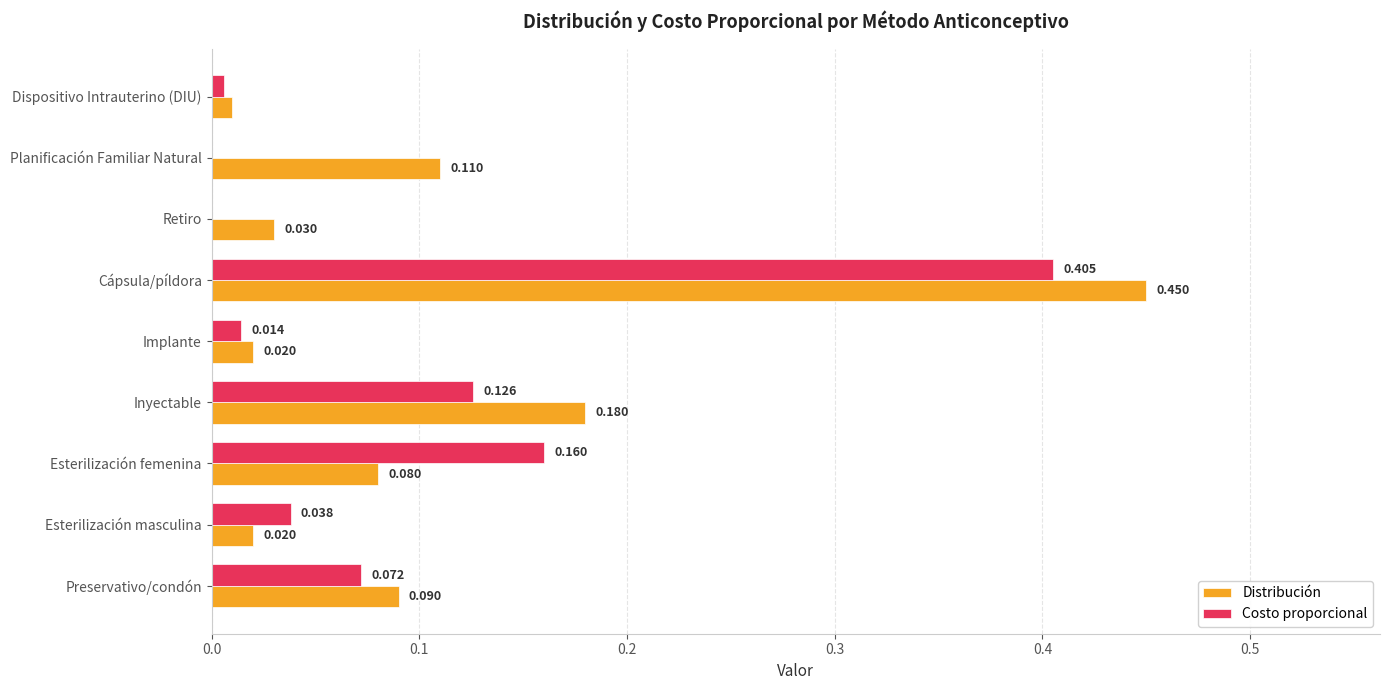

Which category has the highest value in the Distribución series?

Cápsula/píldora